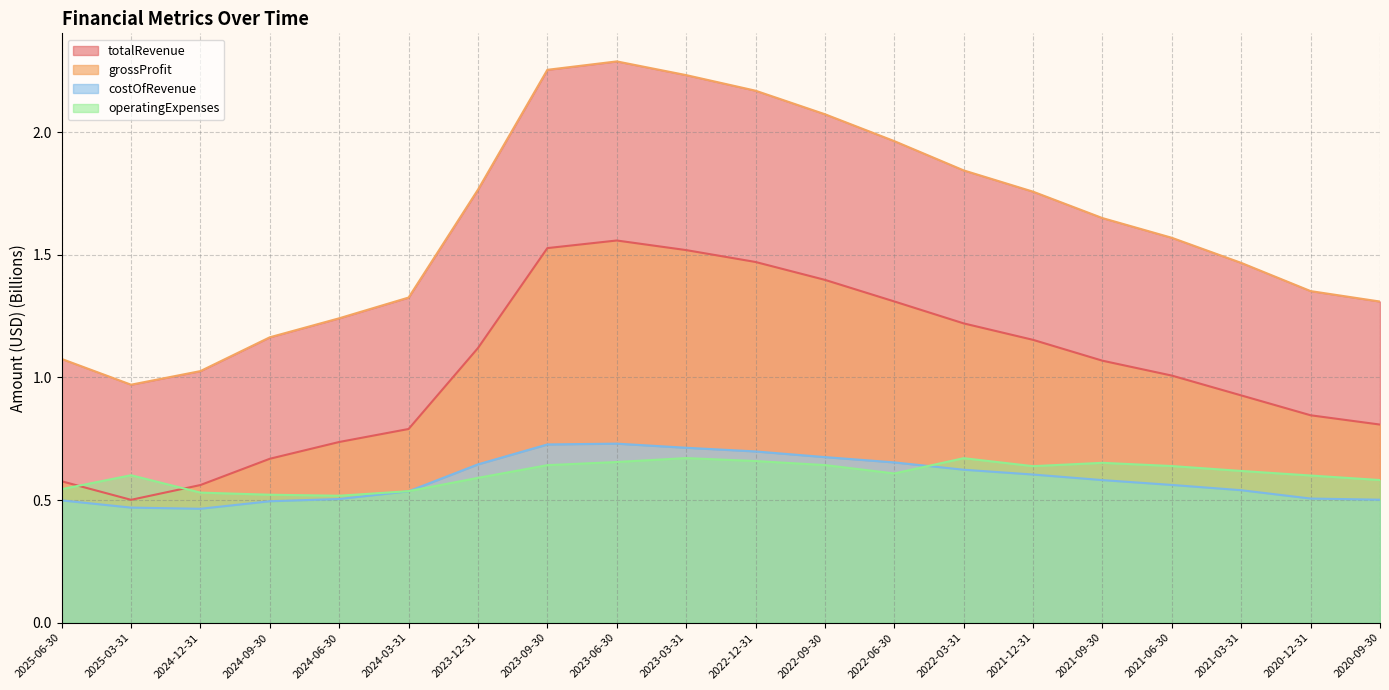

What is the average value of the totalRevenue series?

1.6